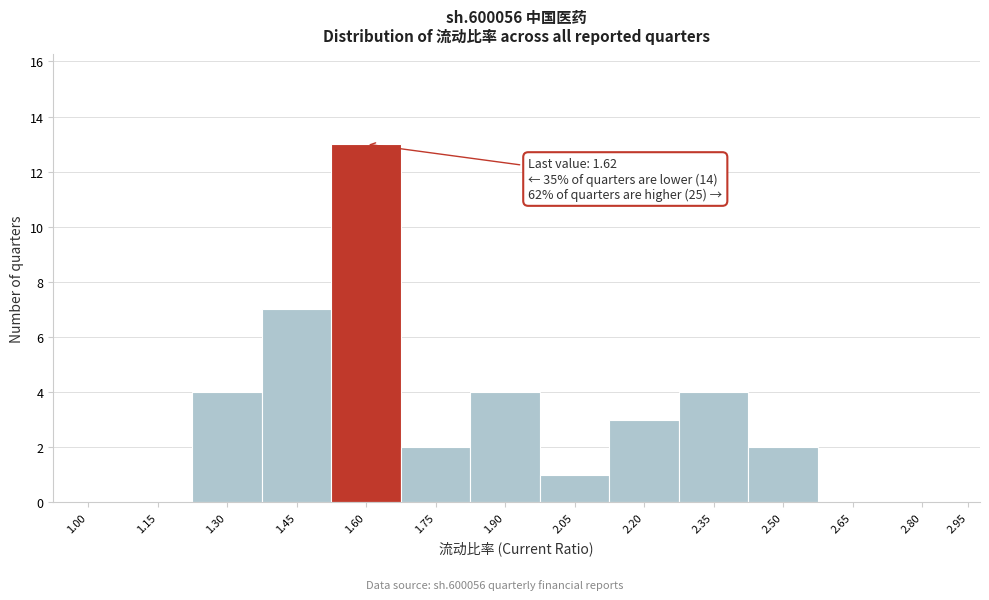

Reading left to right, list all the values displayed in this chart.

1.00=0	1.15=0	1.30=4	1.45=7	1.60=13	1.75=2	1.90=4	2.05=1	2.20=3	2.35=4	2.50=2	2.65=0	2.80=0	2.95=0